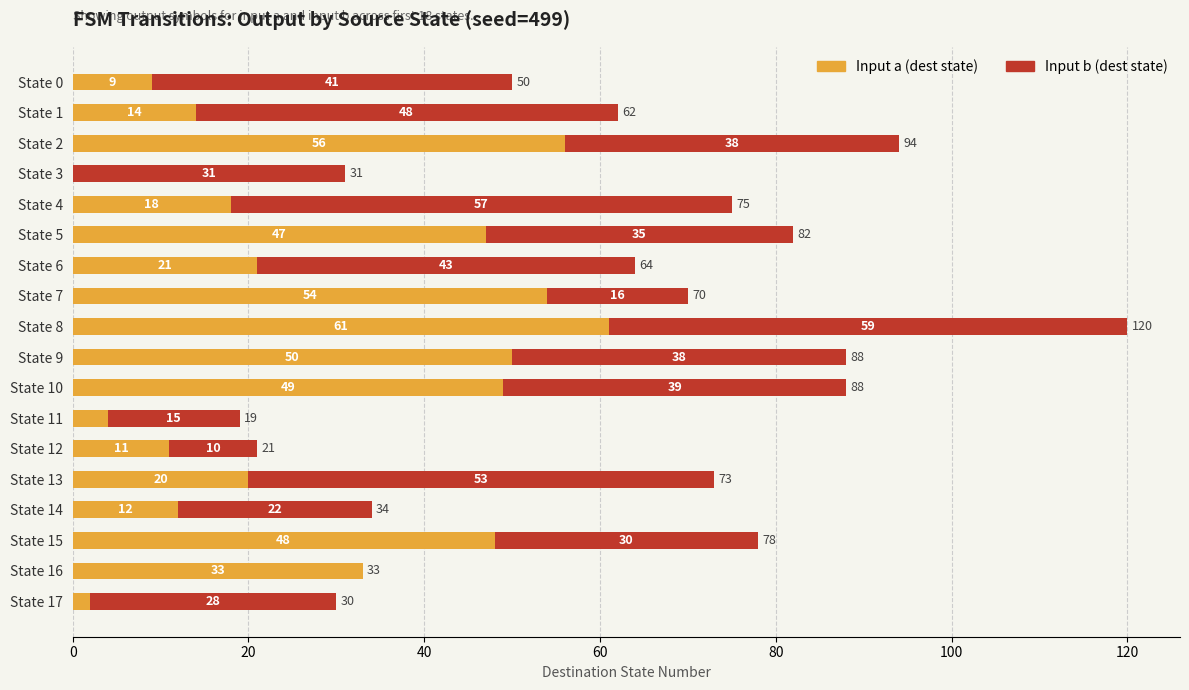

True or false: Input a (dest state) has a value of 20 at State 13.

True